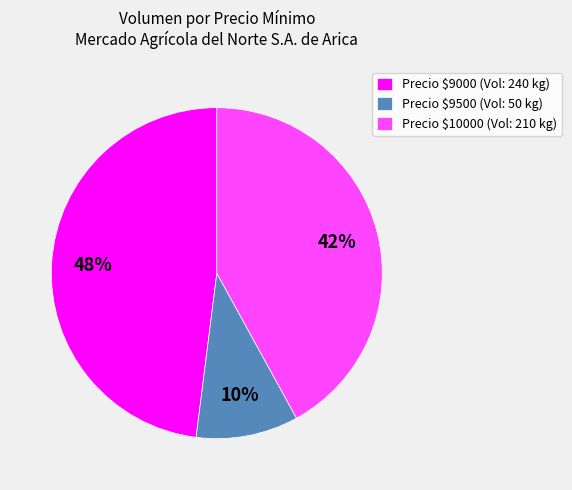

Count the number of slices in the pie.

3